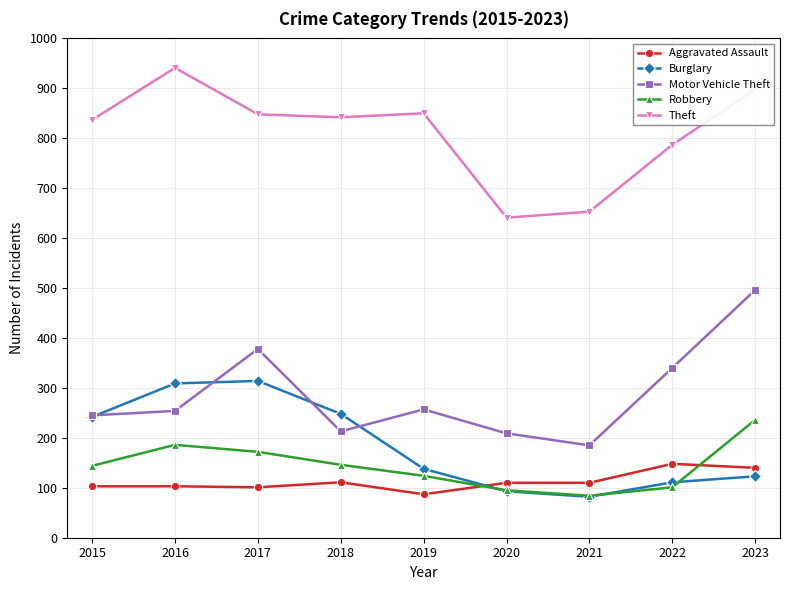

How many lines are shown in the chart?

5